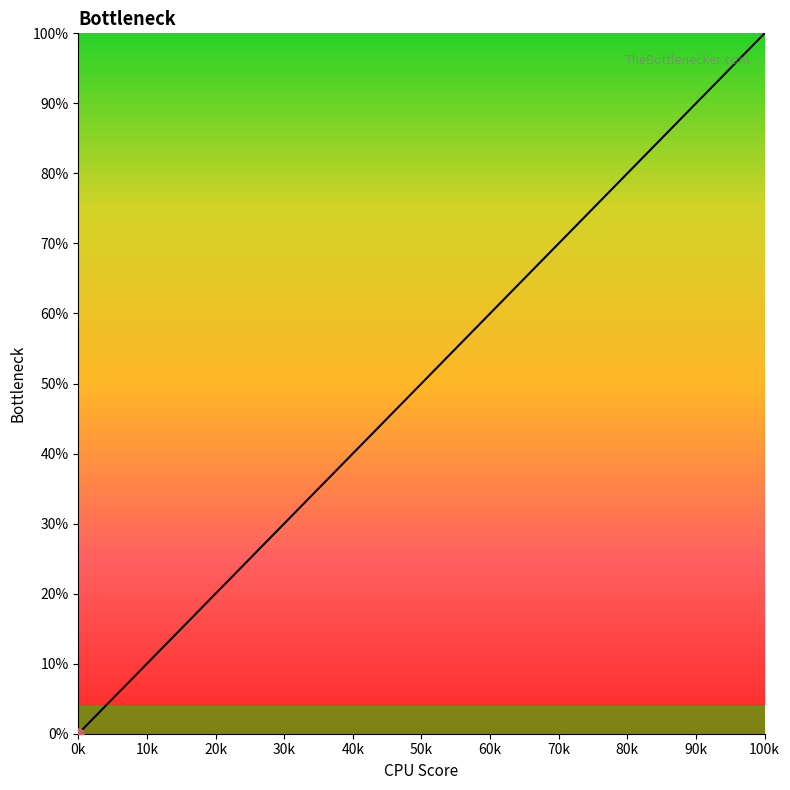

Is this an area chart (filled region under the line)?

Yes